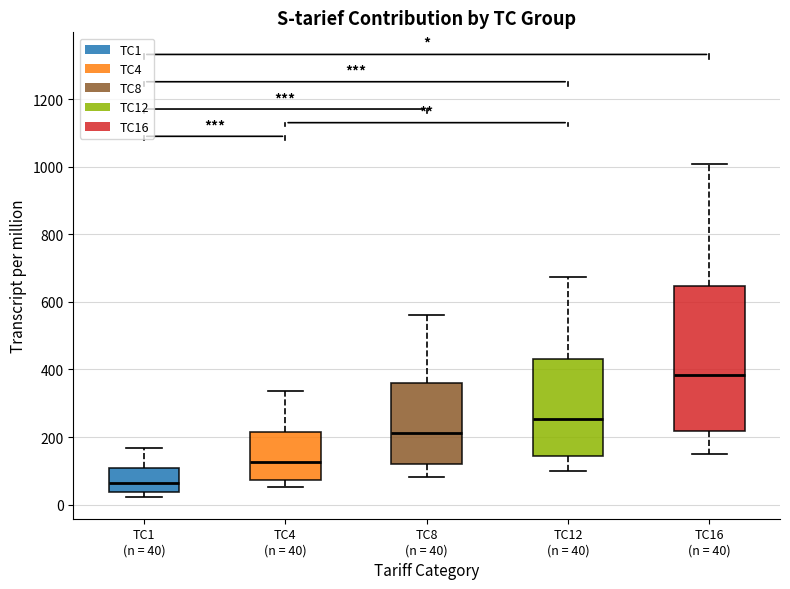

Reading left to right, read every box against the y-axis: the position of its median line, the range the box covers, and the ends of its whiskers. The values are not printed on the chart, so give them approximately, as read against the axis.

TC1 (n = 40): median 60, box 40 to 100, whiskers 20 to 160
TC4 (n = 40): median 120, box 80 to 220, whiskers 60 to 340
TC8 (n = 40): median 220, box 120 to 360, whiskers 80 to 560
TC12 (n = 40): median 260, box 140 to 440, whiskers 100 to 680
TC16 (n = 40): median 380, box 220 to 640, whiskers 160 to 1000